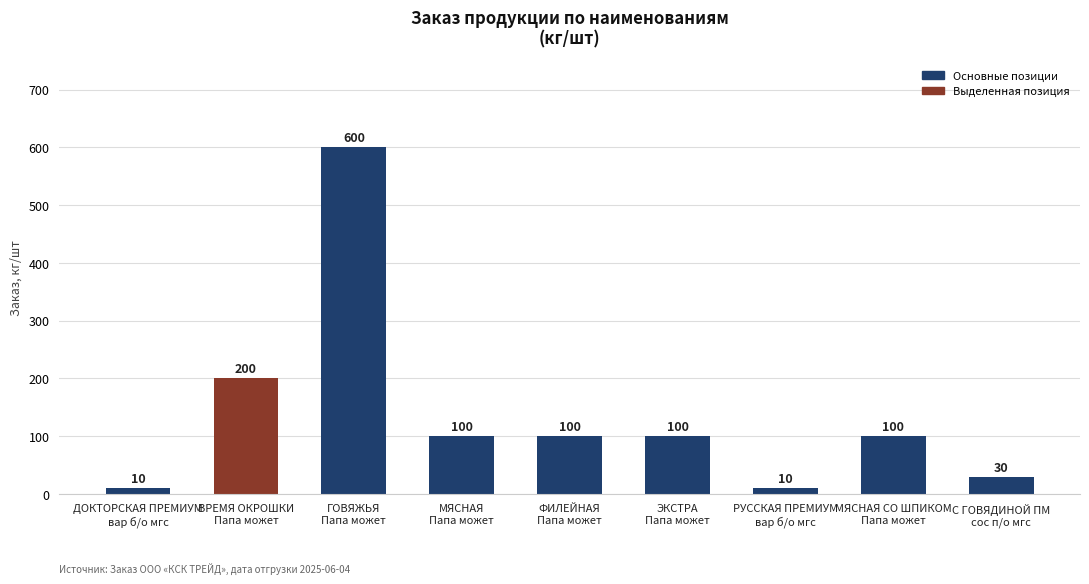

Reading left to right, what are all the values shown in this chart?

ДОКТОРСКАЯ ПРЕМИУМ
вар б/о мгс=10	ВРЕМЯ ОКРОШКИ
Папа может=200	ГОВЯЖЬЯ
Папа может=600	МЯСНАЯ
Папа может=100	ФИЛЕЙНАЯ
Папа может=100	ЭКСТРА
Папа может=100	РУССКАЯ ПРЕМИУМ
вар б/о мгс=10	МЯСНАЯ СО ШПИКОМ
Папа может=100	С ГОВЯДИНОЙ ПМ
сос п/о мгс=30